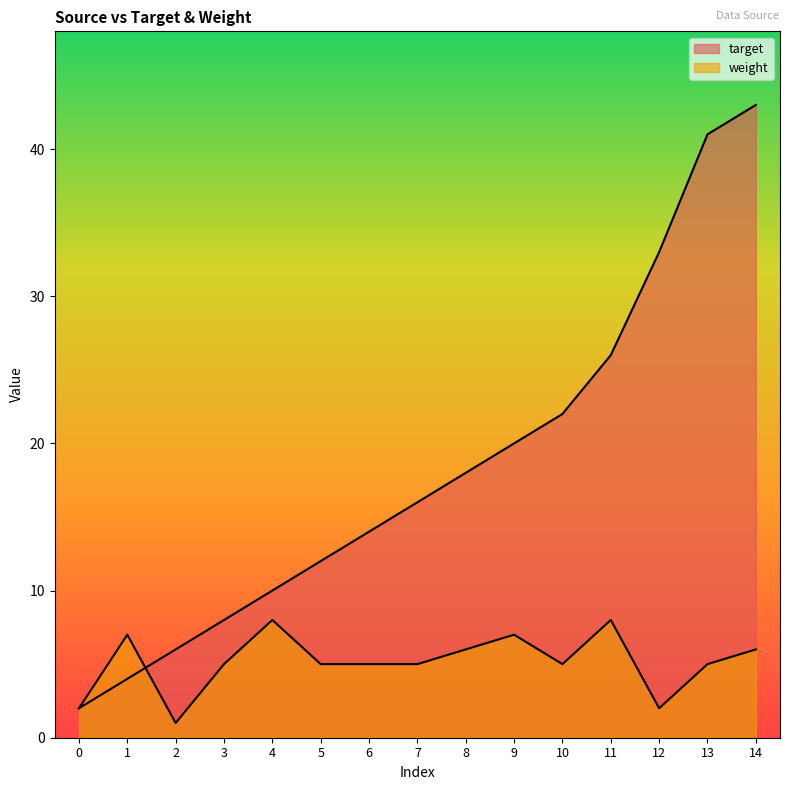

True or false: target has more than 1 interior local peaks.

False